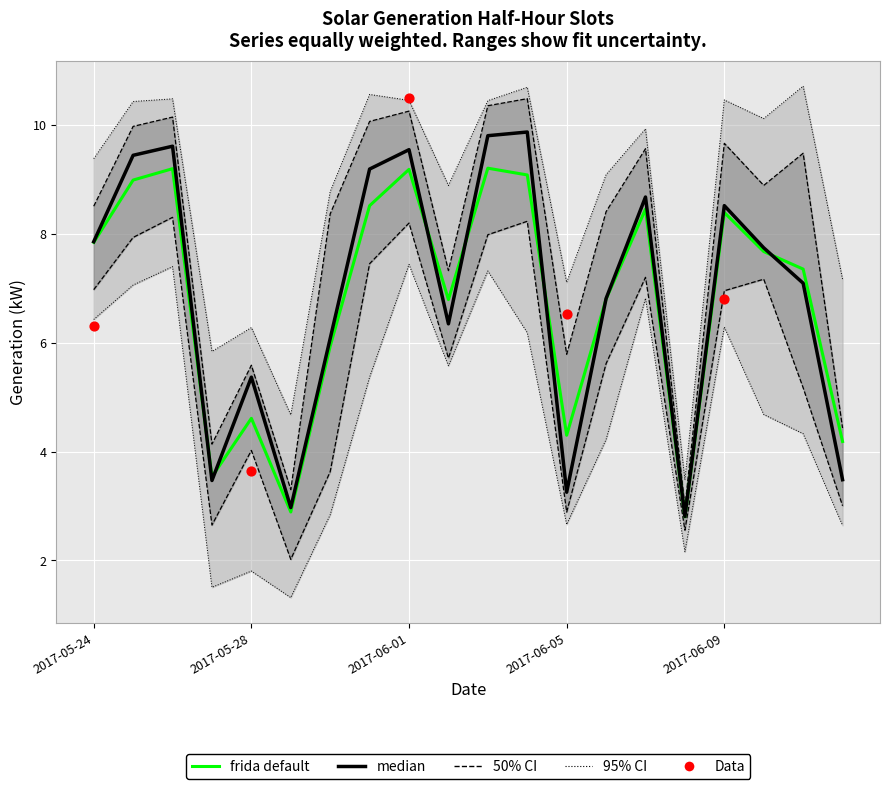

At which category is the sum across all series the highest?

2017-06-03